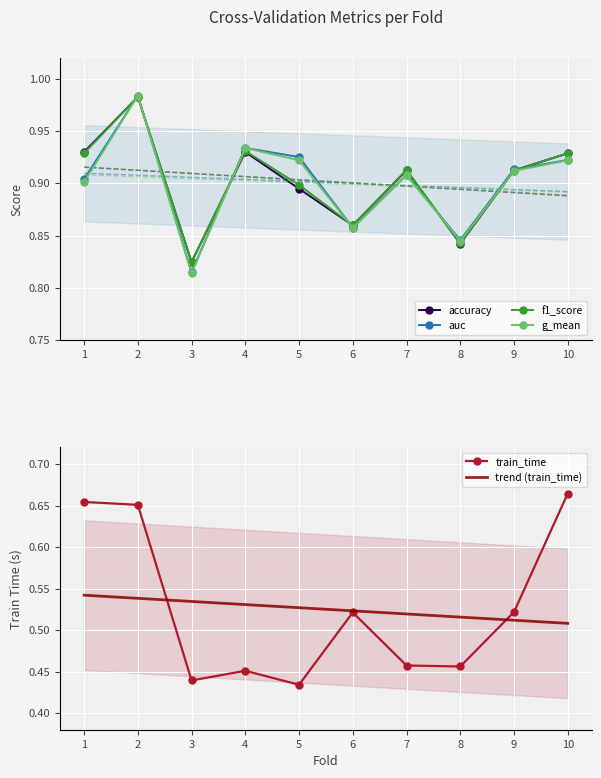

Reading left to right, what are all the values shown in this chart?

accuracy: 1=0.9	2=1.0	3=0.8	4=0.9	5=0.9	6=0.9	7=0.9	8=0.8	9=0.9	10=0.9
auc: 1=0.9	2=1.0	3=0.8	4=0.9	5=0.9	6=0.9	7=0.9	8=0.8	9=0.9	10=0.9
f1_score: 1=0.9	2=1.0	3=0.8	4=0.9	5=0.9	6=0.9	7=0.9	8=0.8	9=0.9	10=0.9
g_mean: 1=0.9	2=1.0	3=0.8	4=0.9	5=0.9	6=0.9	7=0.9	8=0.8	9=0.9	10=0.9
train_time: 1=0.7	2=0.7	3=0.4	4=0.5	5=0.4	6=0.5	7=0.5	8=0.5	9=0.5	10=0.7
trend (train_time): 1=0.5	2=0.5	3=0.5	4=0.5	5=0.5	6=0.5	7=0.5	8=0.5	9=0.5	10=0.5